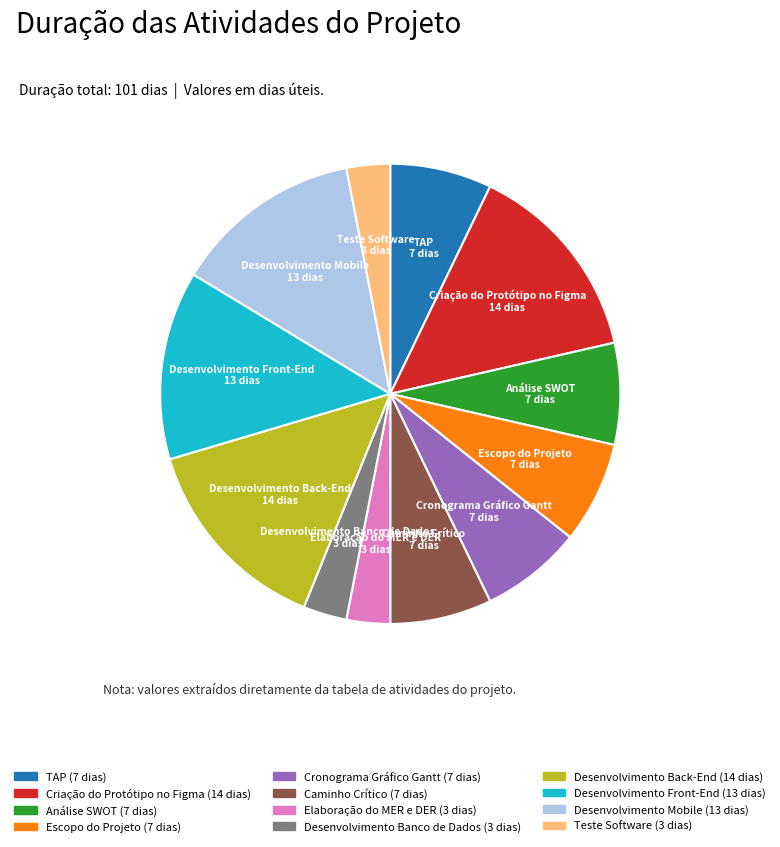

Combined, do Caminho Crítico and Cronograma Gráfico Gantt account for over 50%?

No